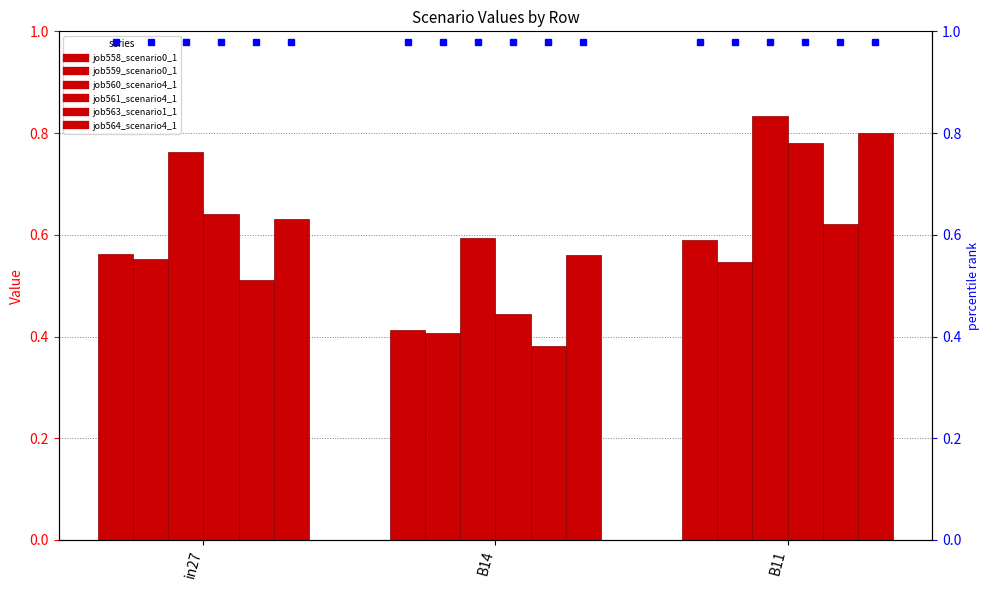

Reading right to left, extract all data points from this chart.

job558_scenario0_1152: 0.6	0.4	0.6
job559_scenario0_1158: 0.5	0.4	0.6
job560_scenario4_1163: 0.8	0.6	0.8
job561_scenario4_1170: 0.8	0.4	0.6
job563_scenario1_1172: 0.6	0.4	0.5
job564_scenario4_1173: 0.8	0.6	0.6